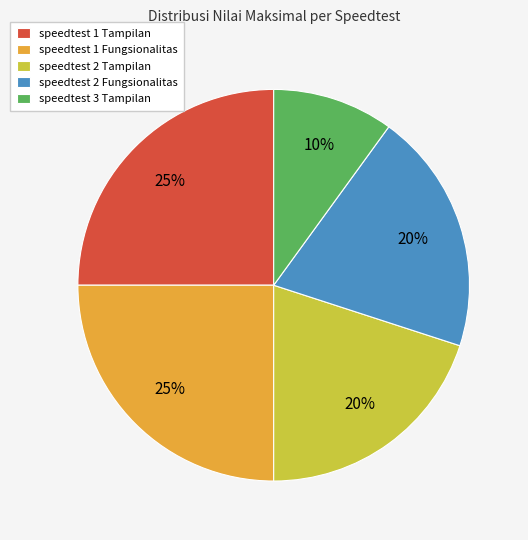

Does speedtest 2 Fungsionalitas represent more than half of the total?

No